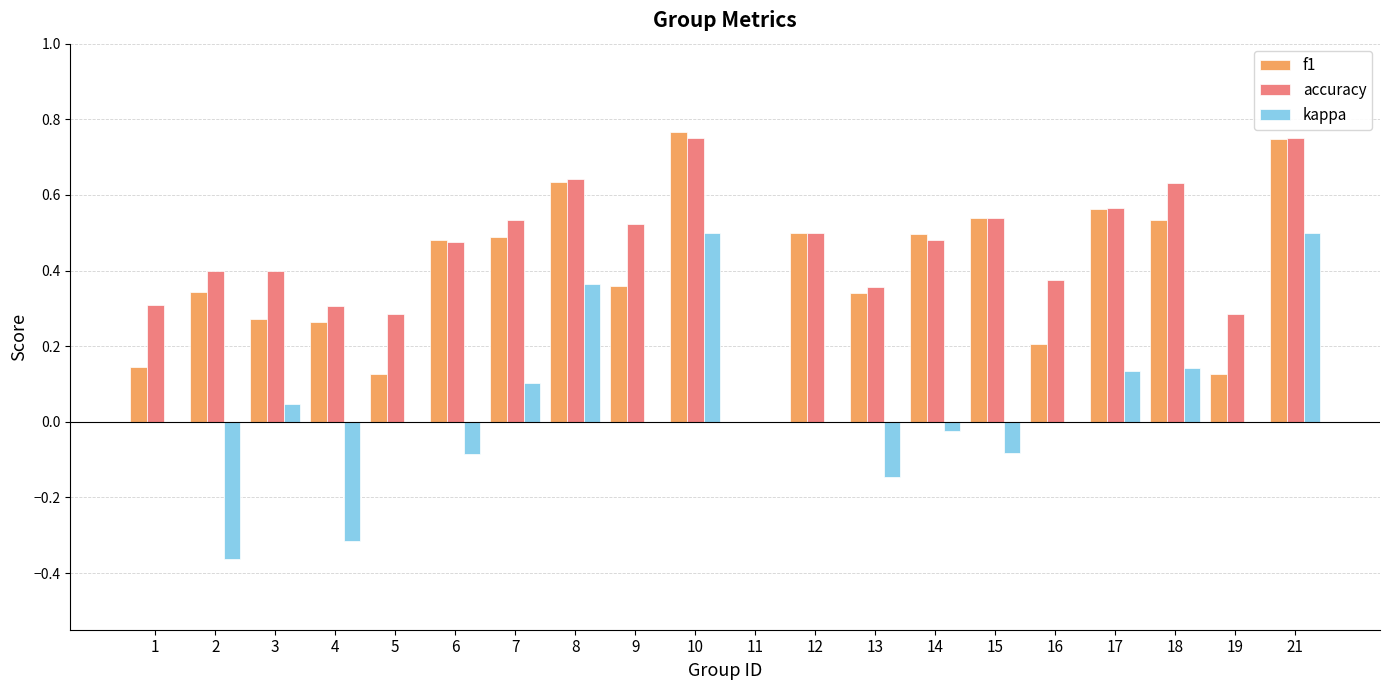

The accuracy series shows 0.9 at 18. True or false?

False